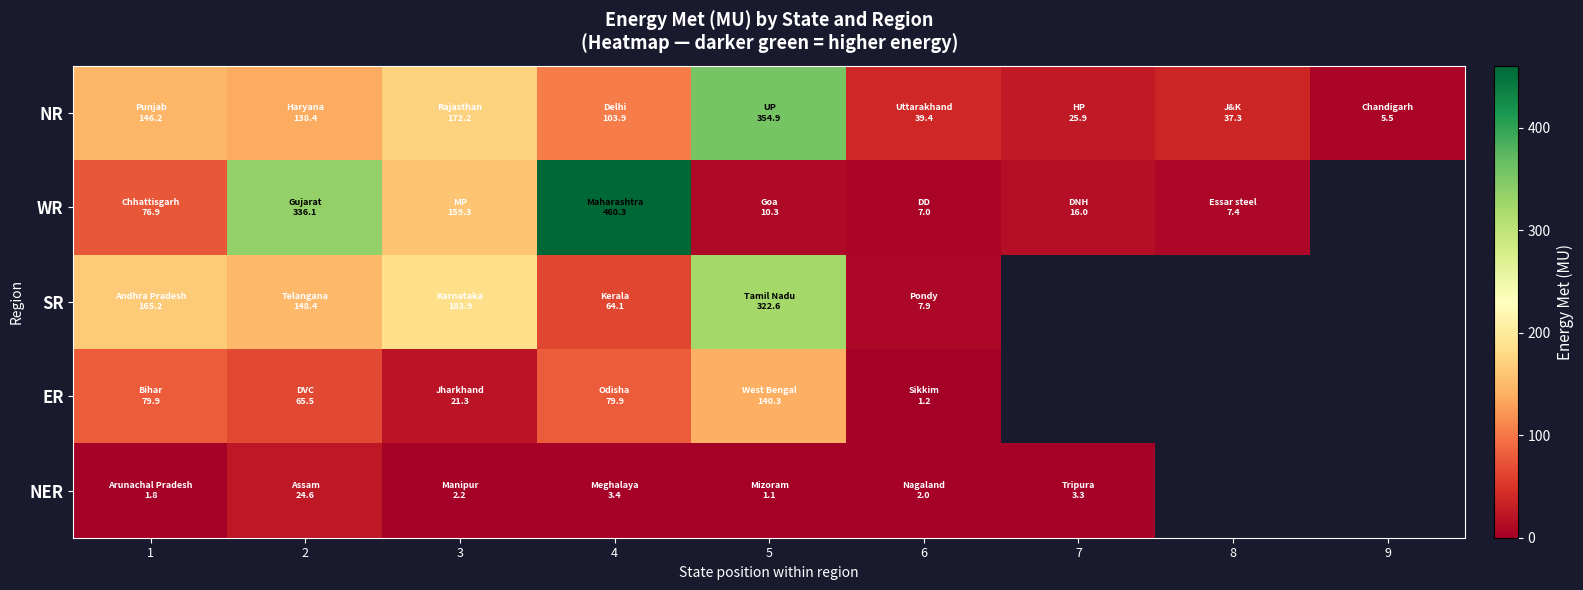

What is the greatest value displayed?

460.3